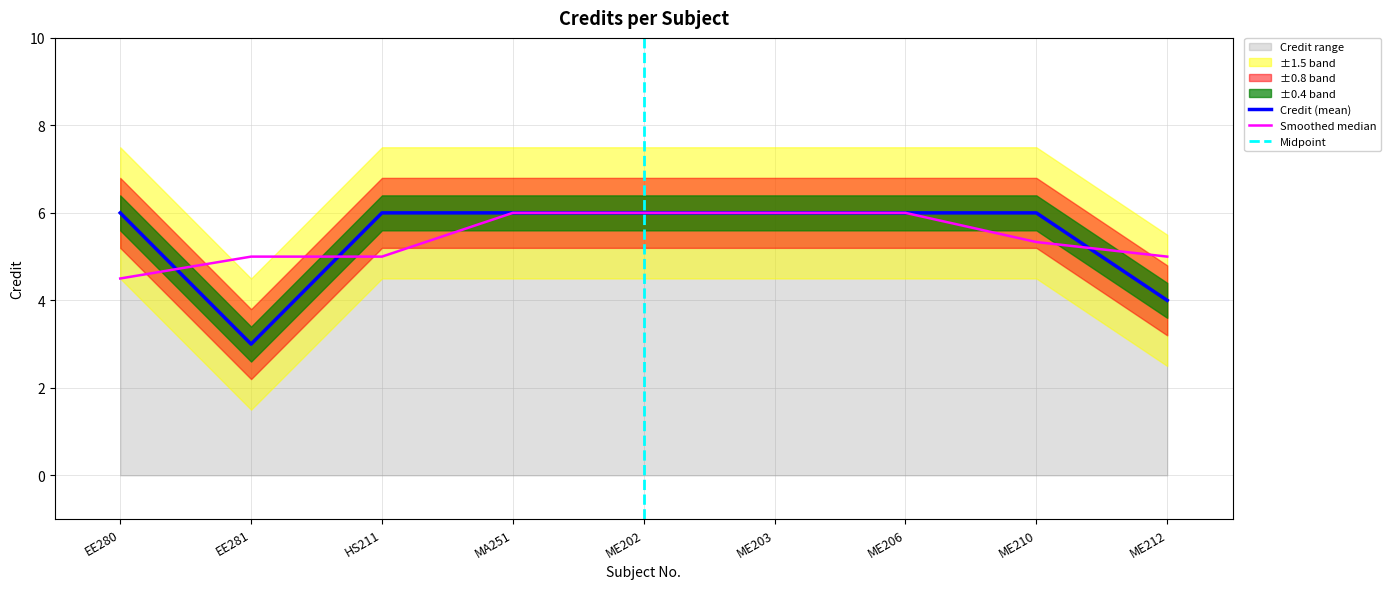

True or false: the data has more than 2 interior local peaks.

False